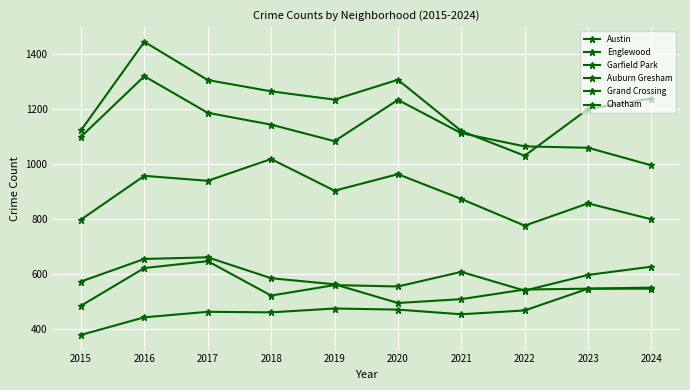

Rank the categories by Chatham value from lowest to highest.

2015, 2016, 2021, 2018, 2017, 2022, 2020, 2019, 2023, 2024